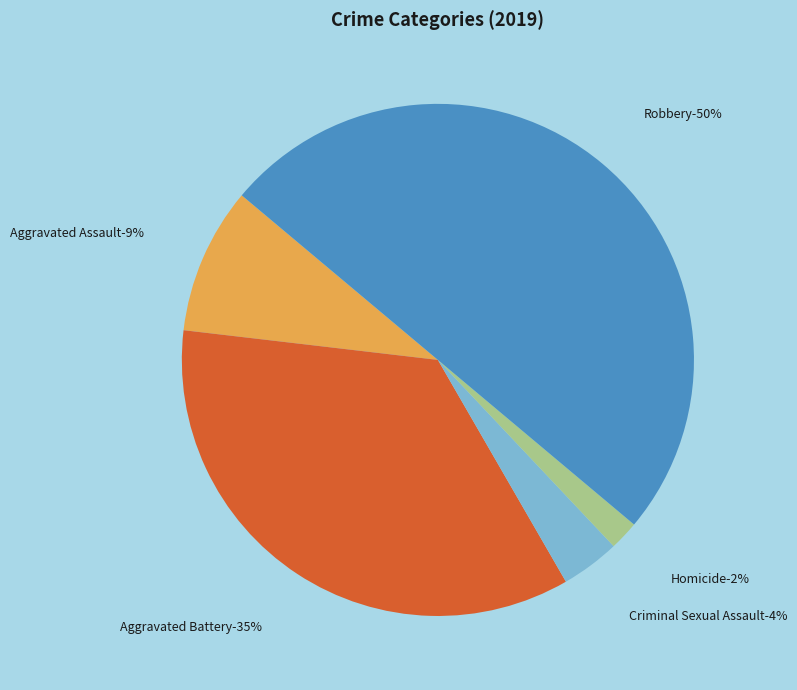

To the nearest percent, what is the difference between the Aggravated Assault and Homicide slice percentages?

7%